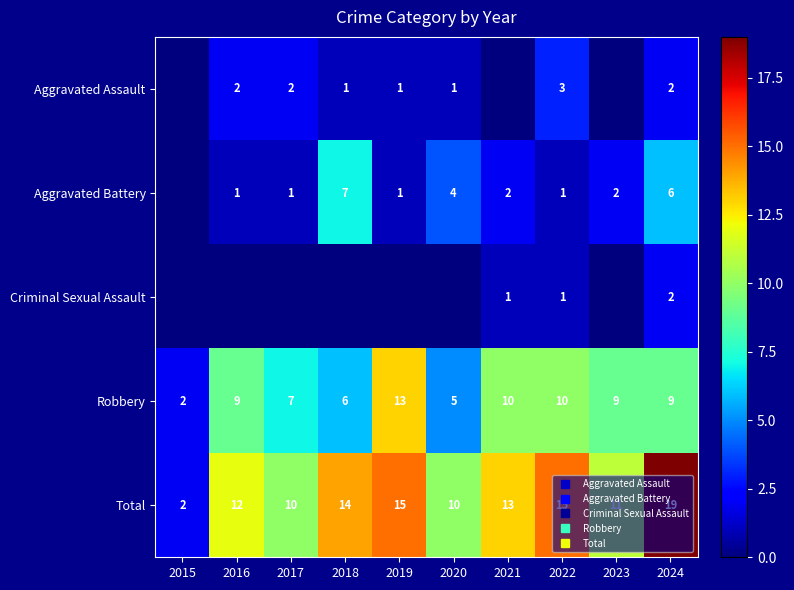

The Aggravated Battery series shows 7 at 2018. True or false?

True